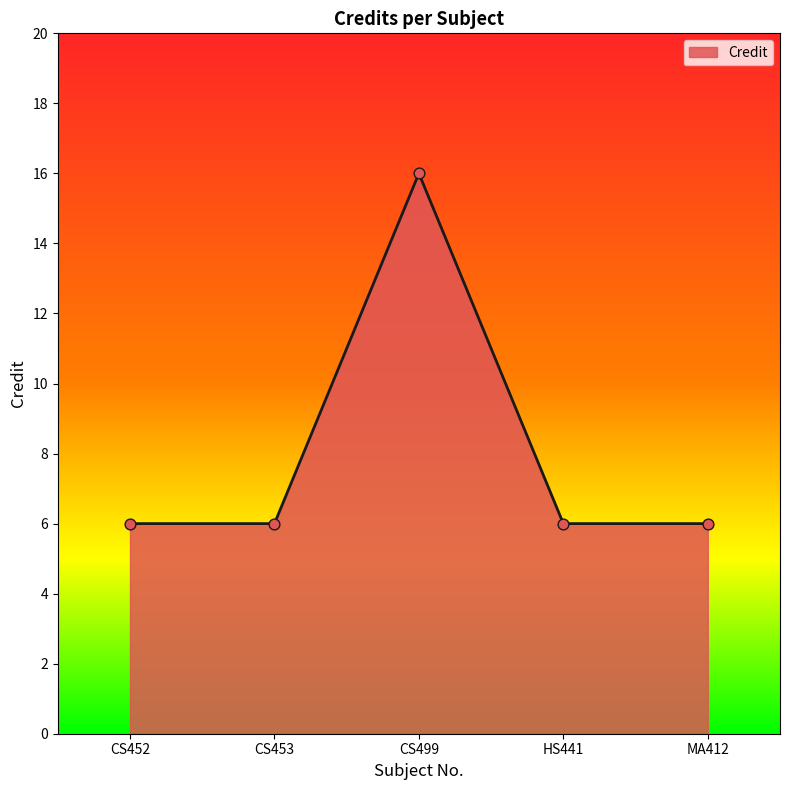

Approximately how many times larger is the value at CS453 compared to CS452?

1.0